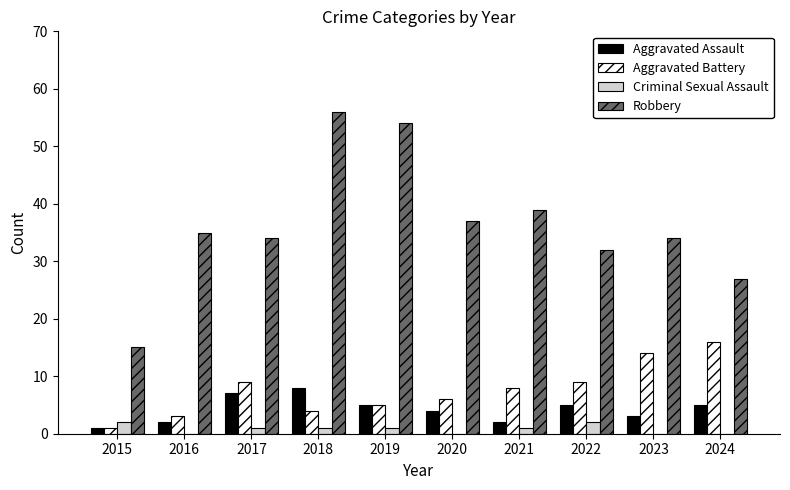

True or false: Criminal Sexual Assault has a value of 1 at 2019.

True